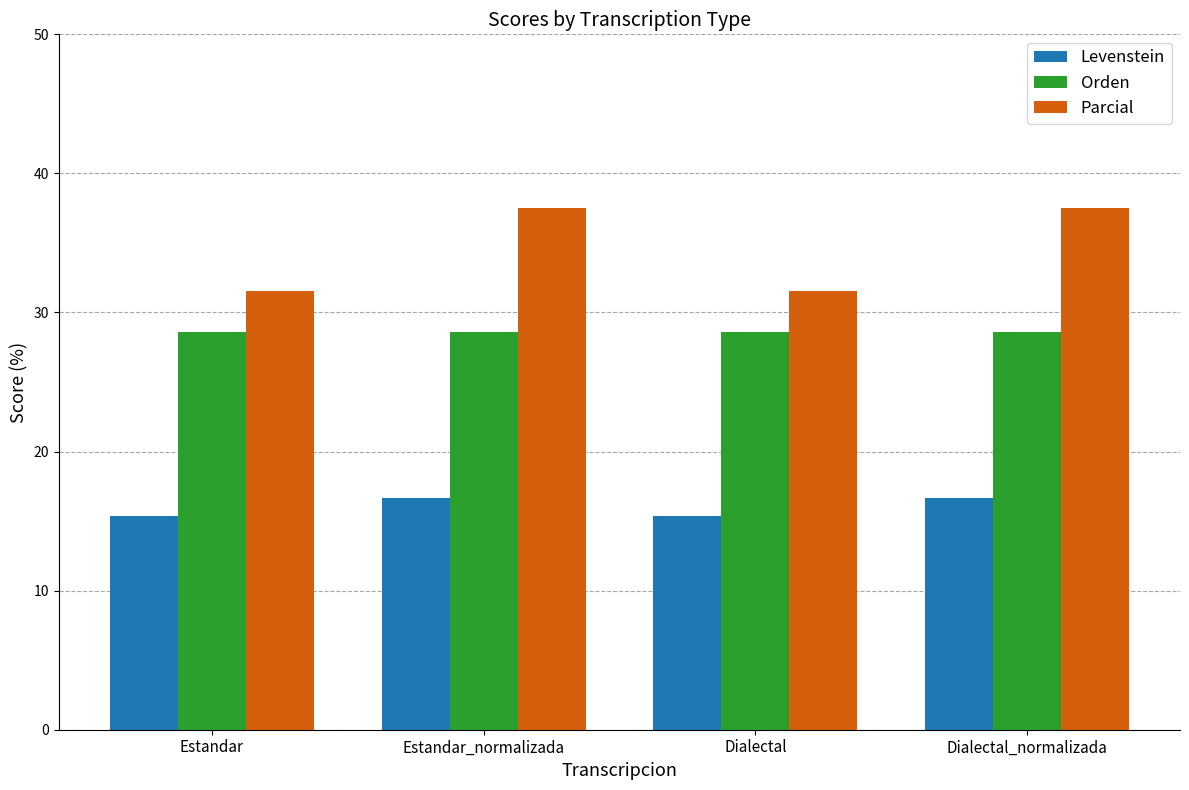

What is the difference between the Parcial values at Dialectal and Dialectal_normalizada?

5.9